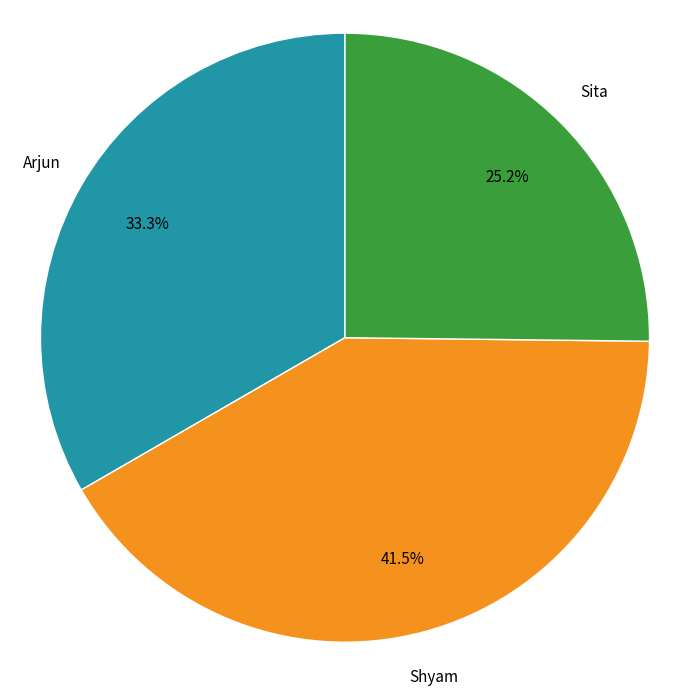

Is there a majority slice in this chart?

No